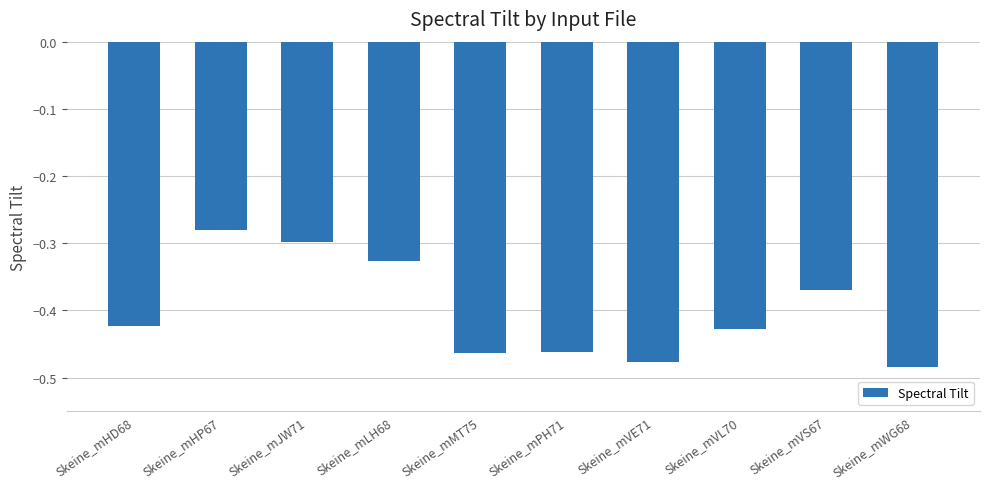

What is the label of the 10th bar from the left?

Skeine_mWG68